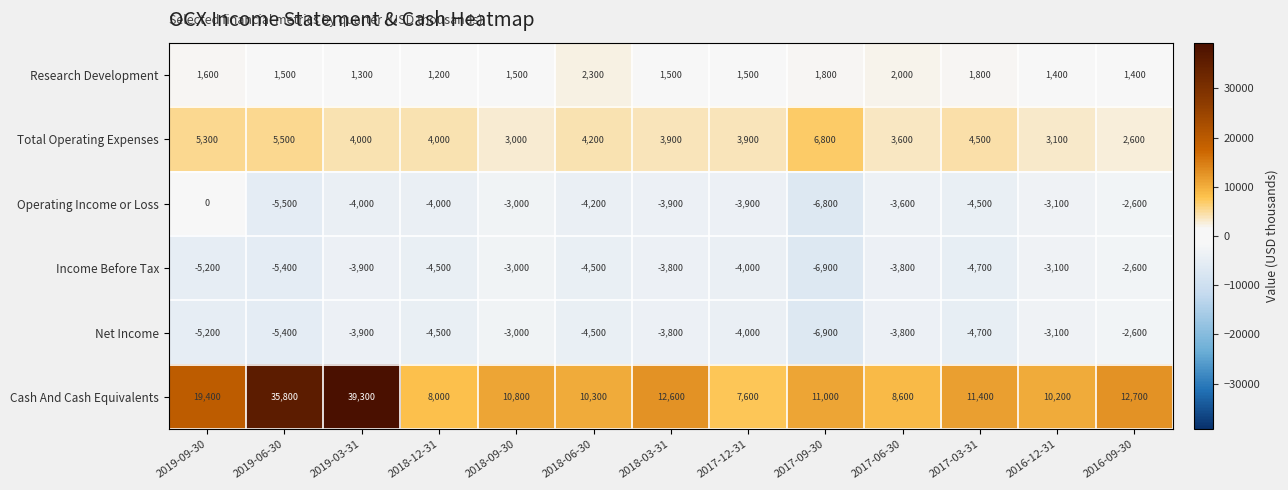

True or false: Operating Income or Loss has a value of -4000 at 2019-03-31.

True